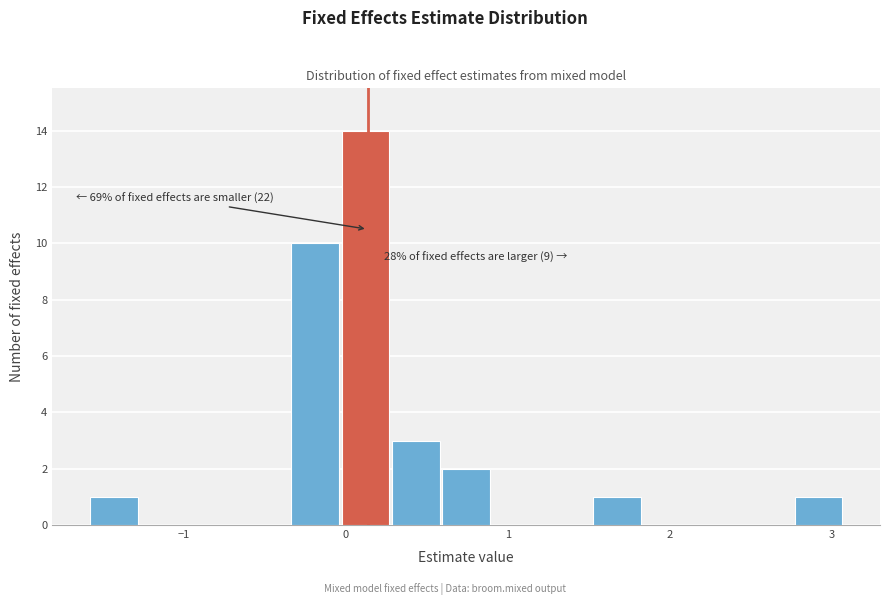

Around what value on the x-axis is the tallest bar? Give the approximate position of its centre, as read against the axis.

0.1